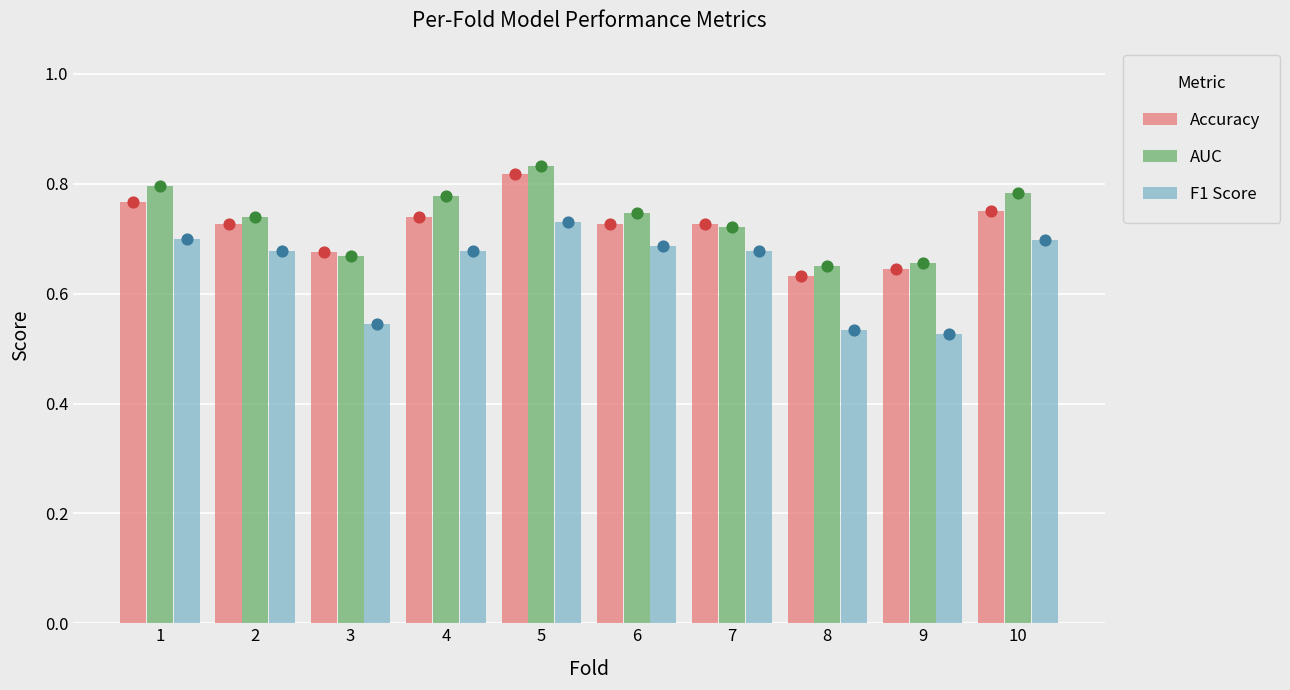

Which series has the widest spread of Y values?

f1_score